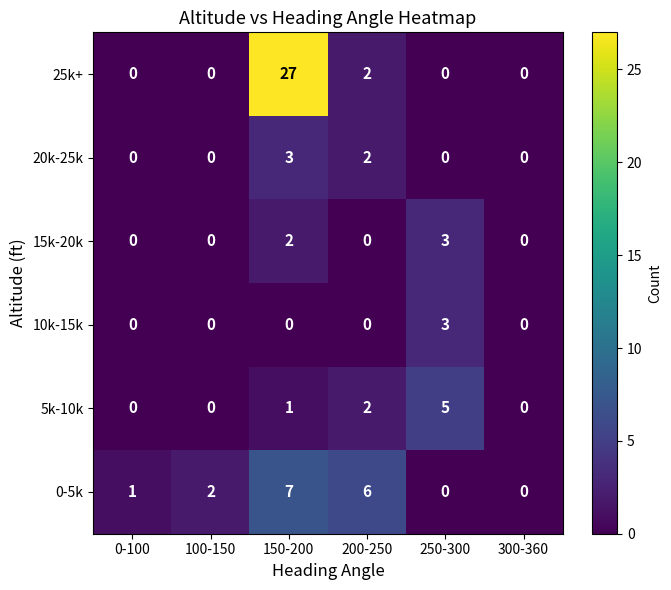

Between 200-250 and 250-300, which series saw the biggest shift?

0-5k